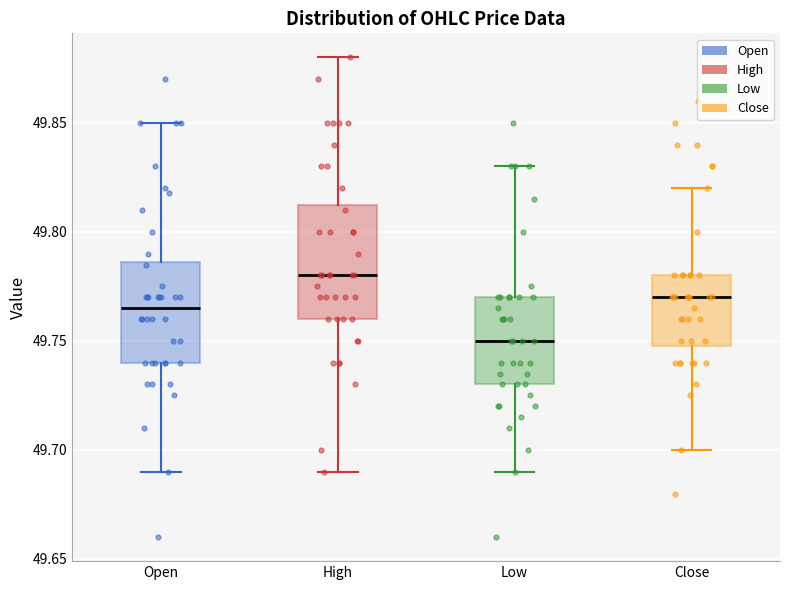

Which box has the lowest median line?

Low